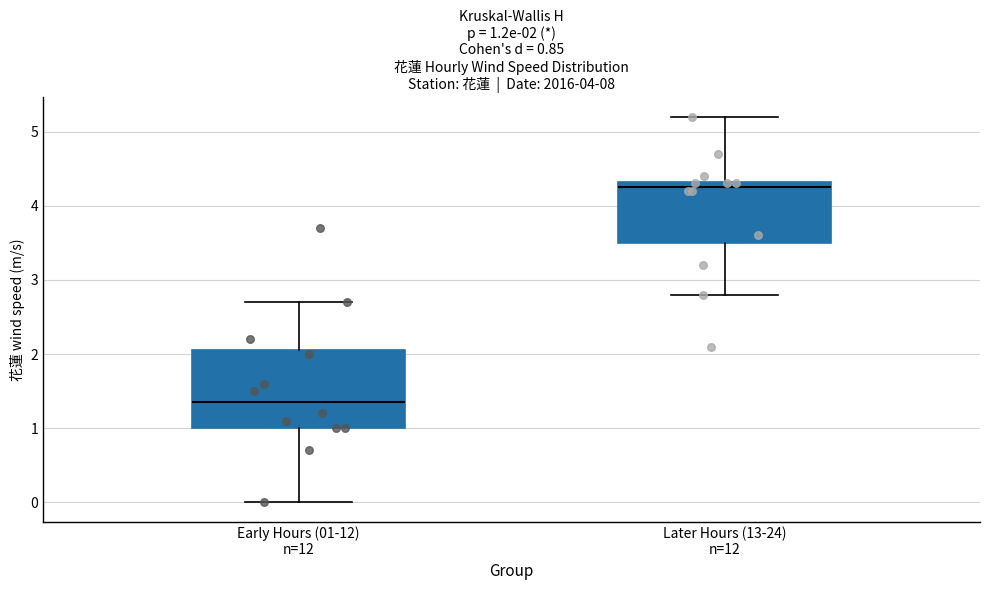

Which box is the tallest, from its lower edge to its upper edge?

Early Hours (01-12) n=12